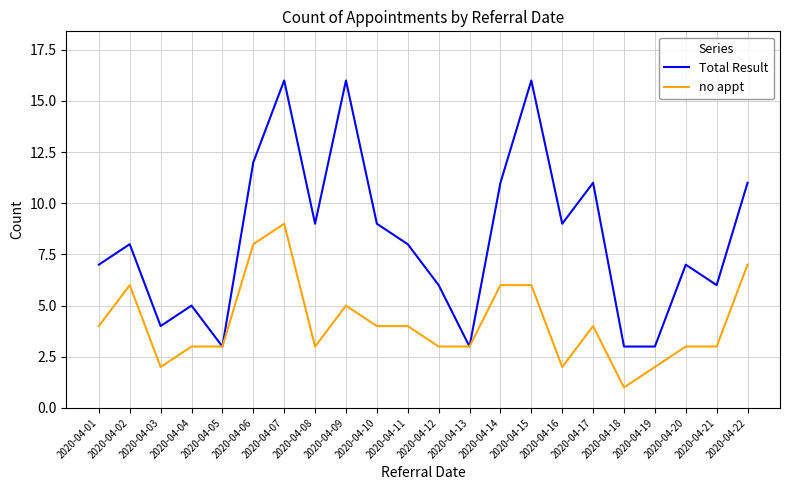

True or false: no appt has more than 0 points higher than both neighbors.

True